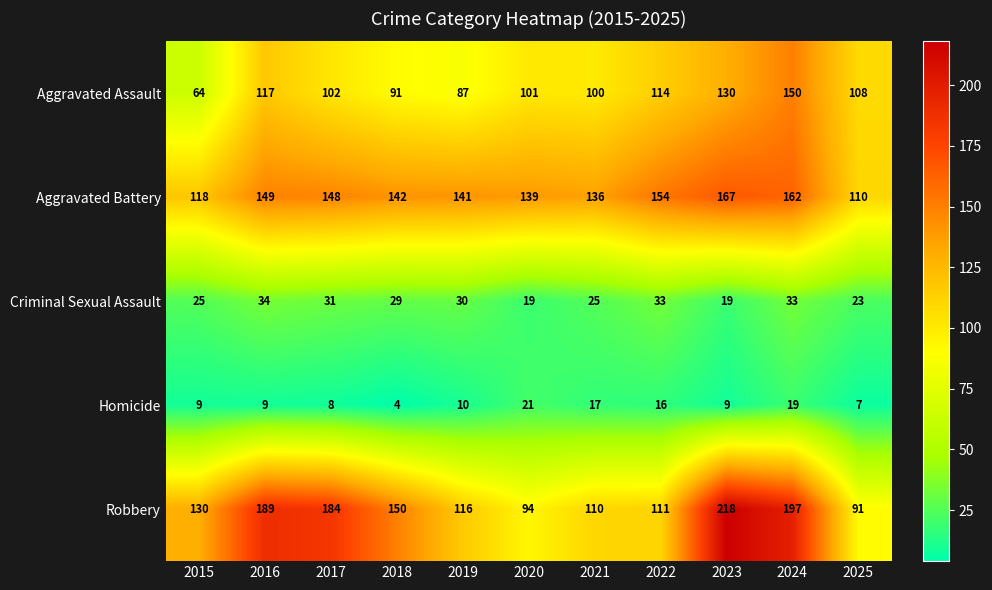

Which series changed the most between 2015 and 2016?

Robbery